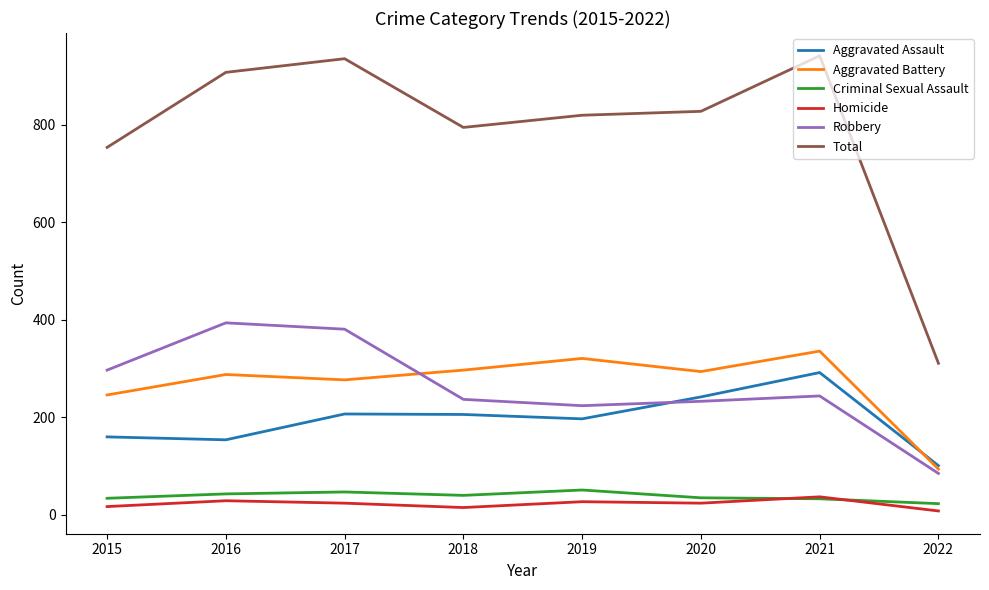

What is the difference between the second highest and second lowest values in the Homicide series?

14